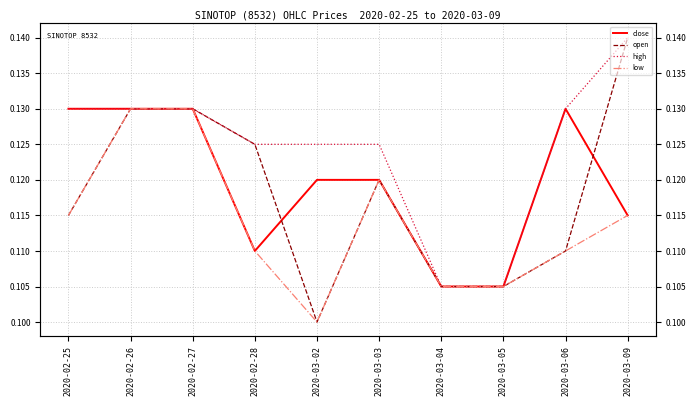

Which series has the largest range (max minus min)?

open